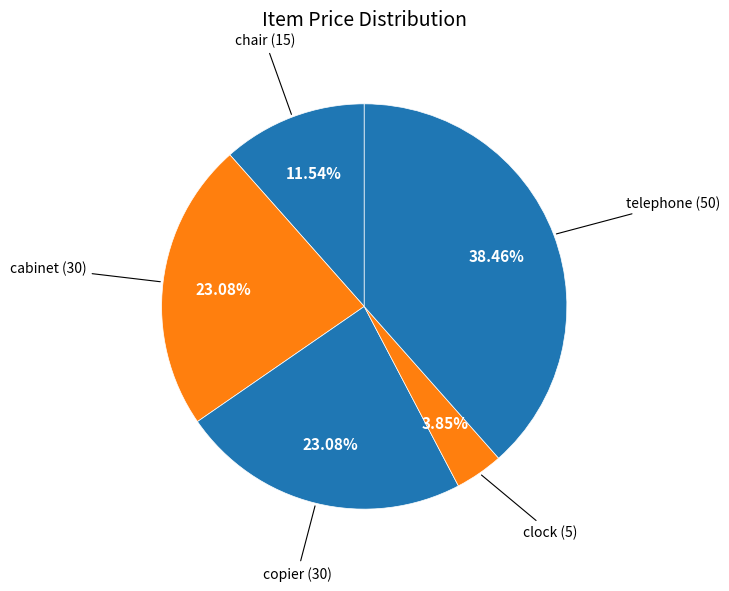

Which slice is the largest?

telephone